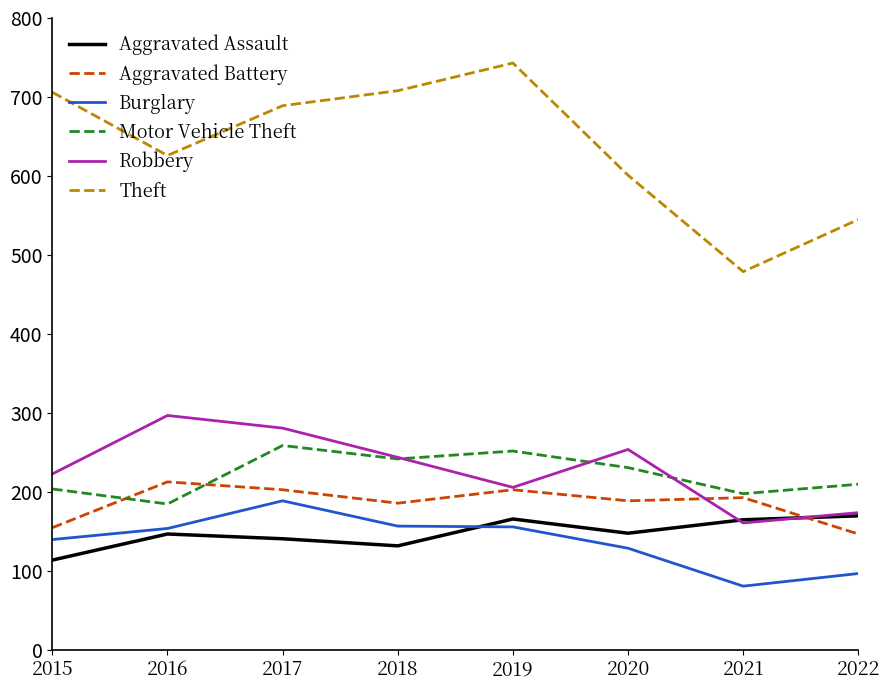

What are all the series names shown in the legend?

Aggravated Assault, Aggravated Battery, Burglary, Motor Vehicle Theft, Robbery, Theft